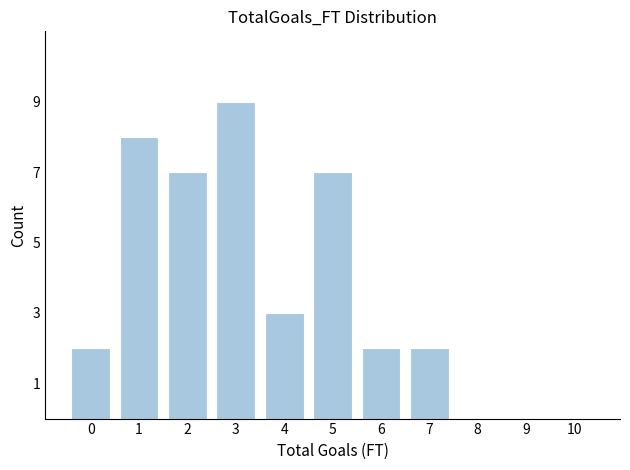

Reading right to left, transcribe all the data shown in this chart.

10=0	9=0	8=0	7=2	6=2	5=7	4=3	3=9	2=7	1=8	0=2